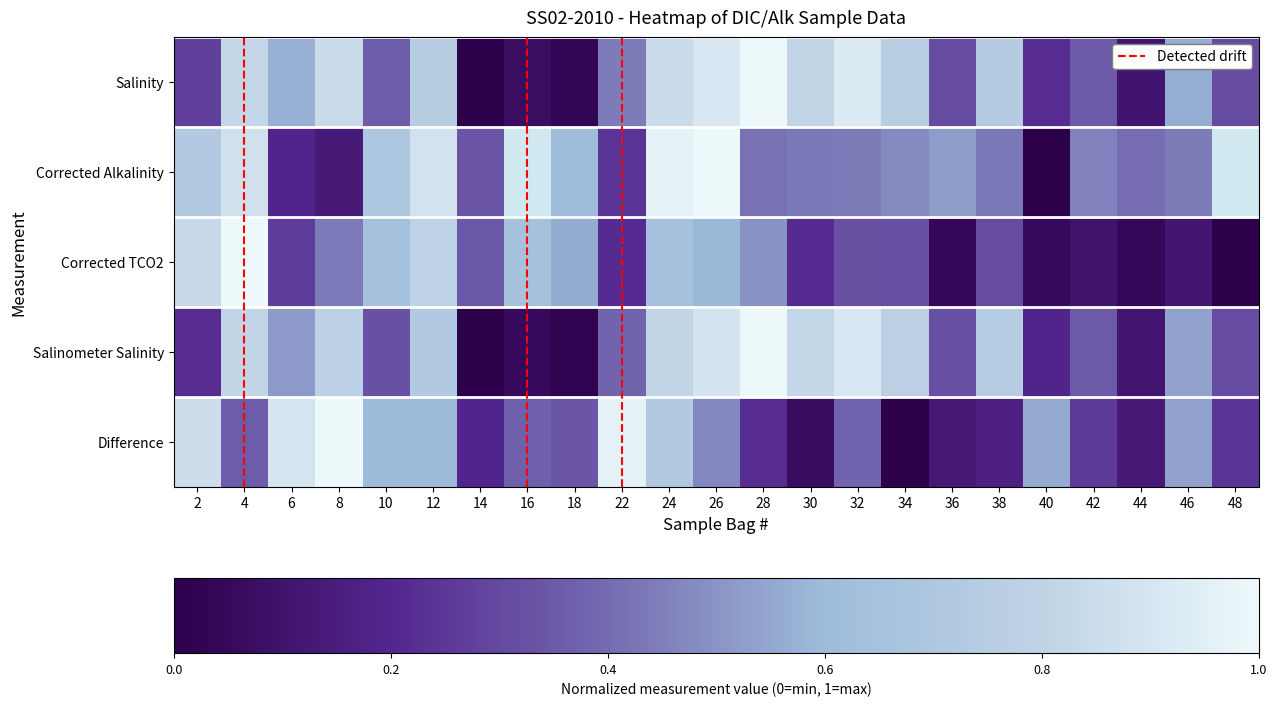

At which label is Salinometer Salinity closest to 0?

14